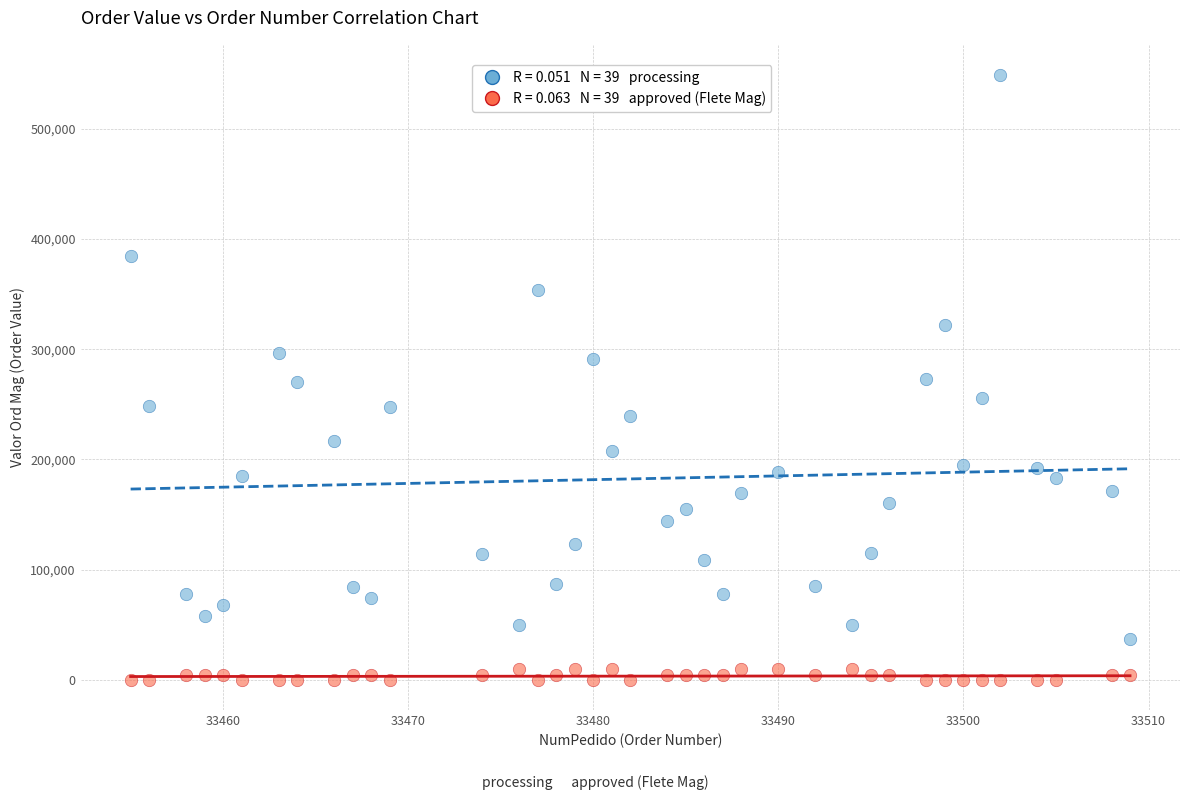

Across all data points, what is the range of X values (max minus min)?

54